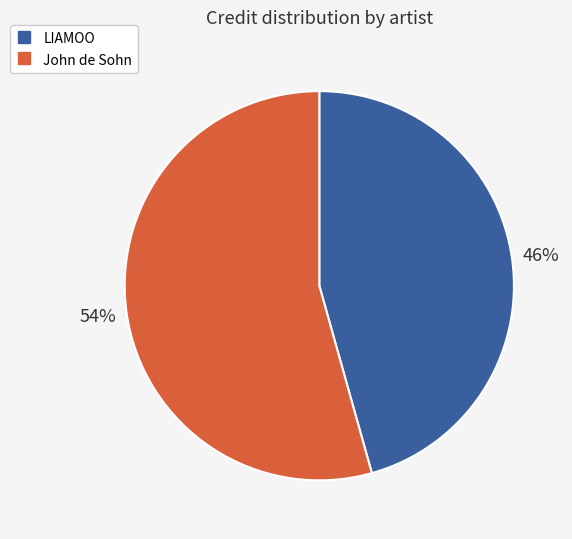

To the nearest percent, what is the average slice percentage?

50%